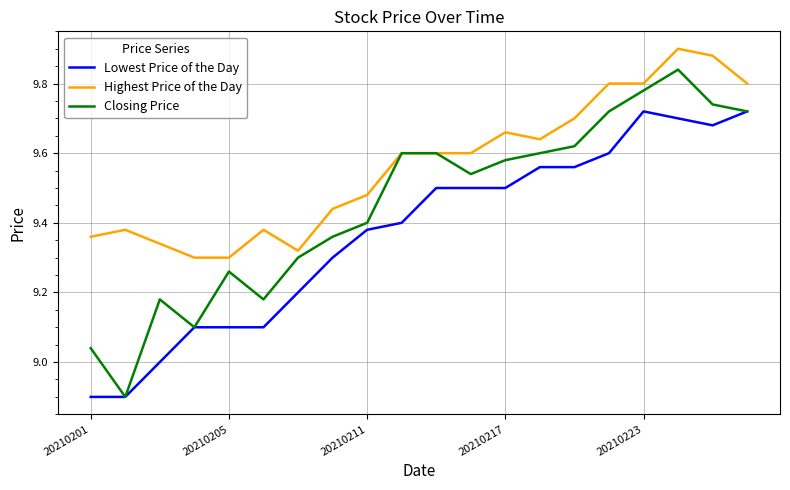

Which series has the widest spread of values?

Closing Price